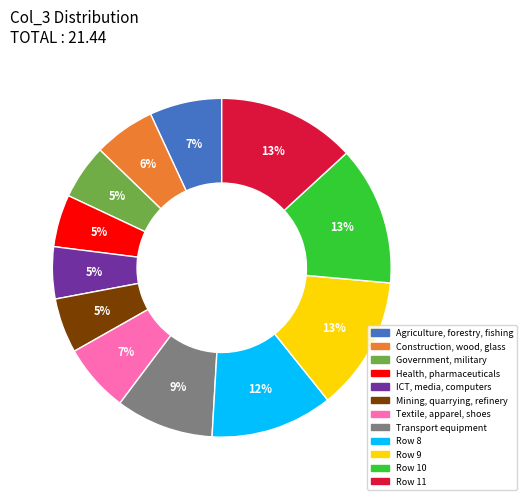

Count the number of slices in the pie.

12